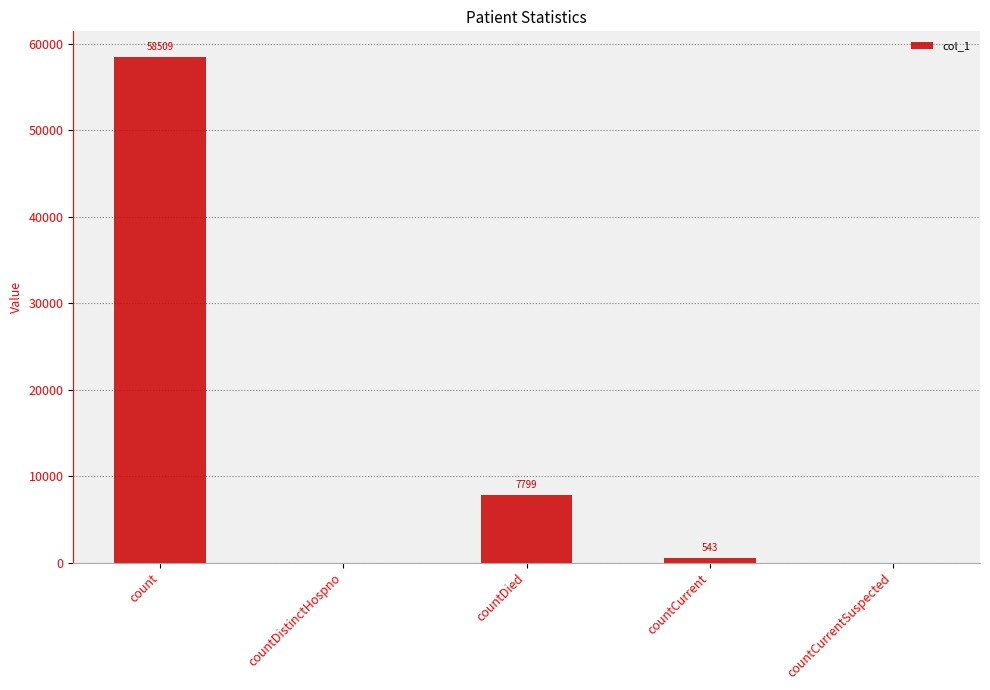

Reading right to left, what are all the values shown in this chart?

0	543	7799	0	58509